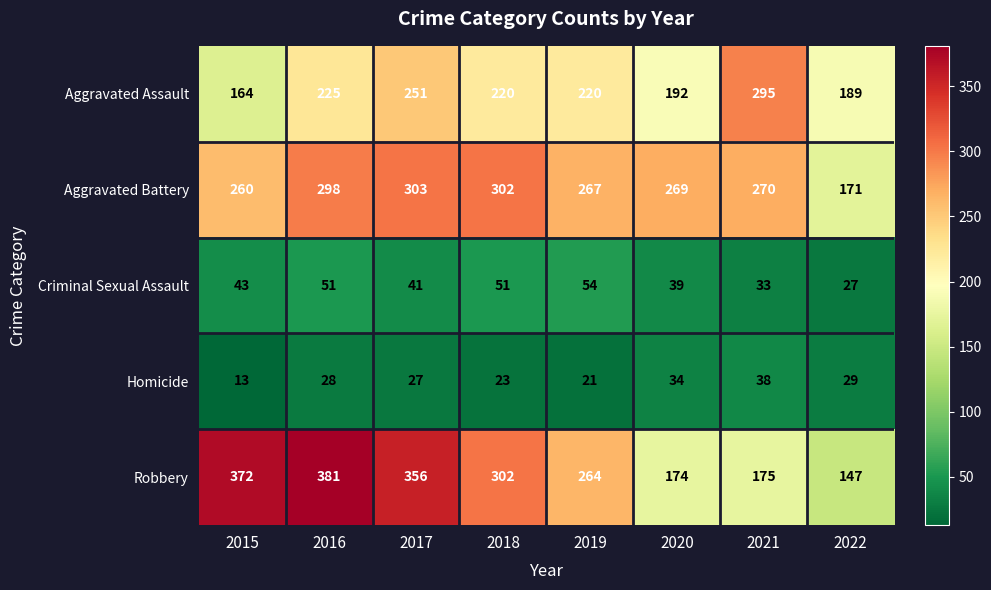

At 2021, list the series in order from largest to smallest.

Aggravated Assault, Aggravated Battery, Robbery, Homicide, Criminal Sexual Assault